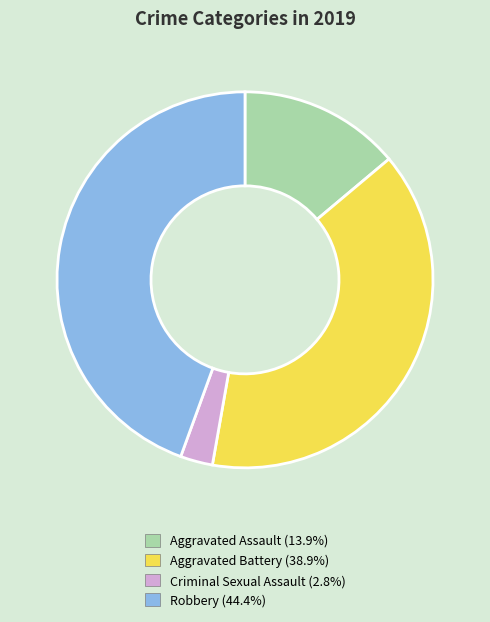

Count the number of slices in the pie.

4